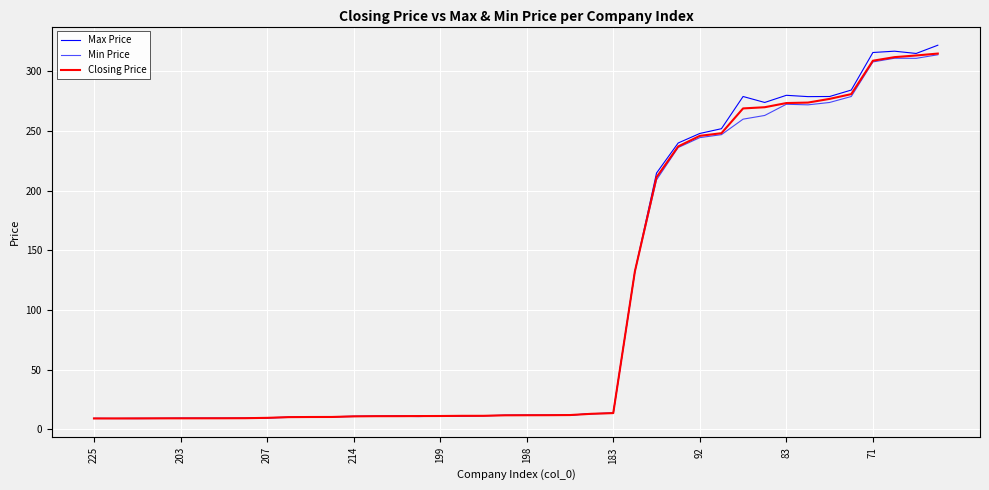

What is the average value of the Closing Price series?

105.8